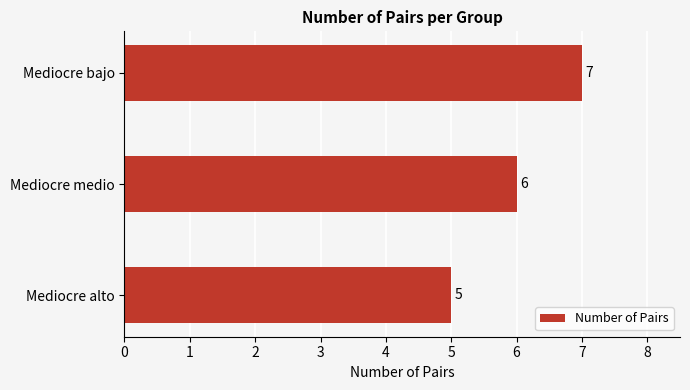

What is the difference between the maximum and minimum values?

2